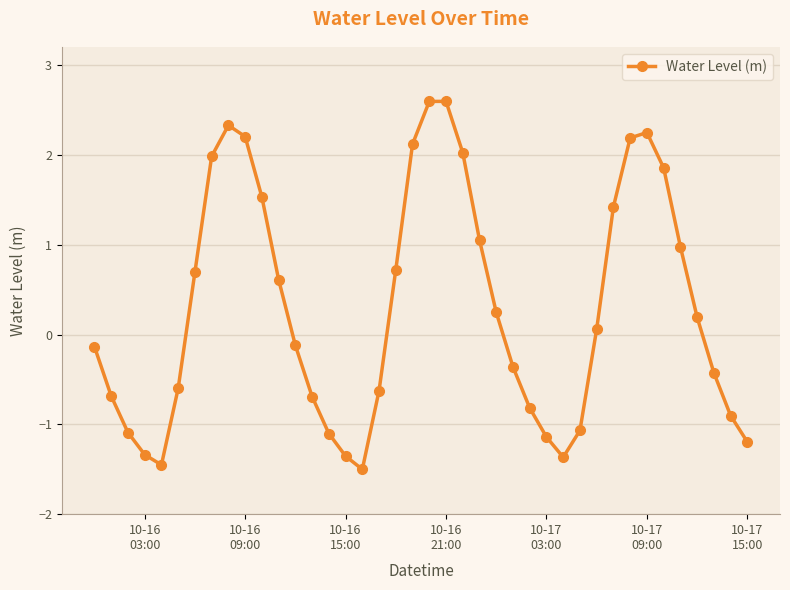

How many negative values are there?

20